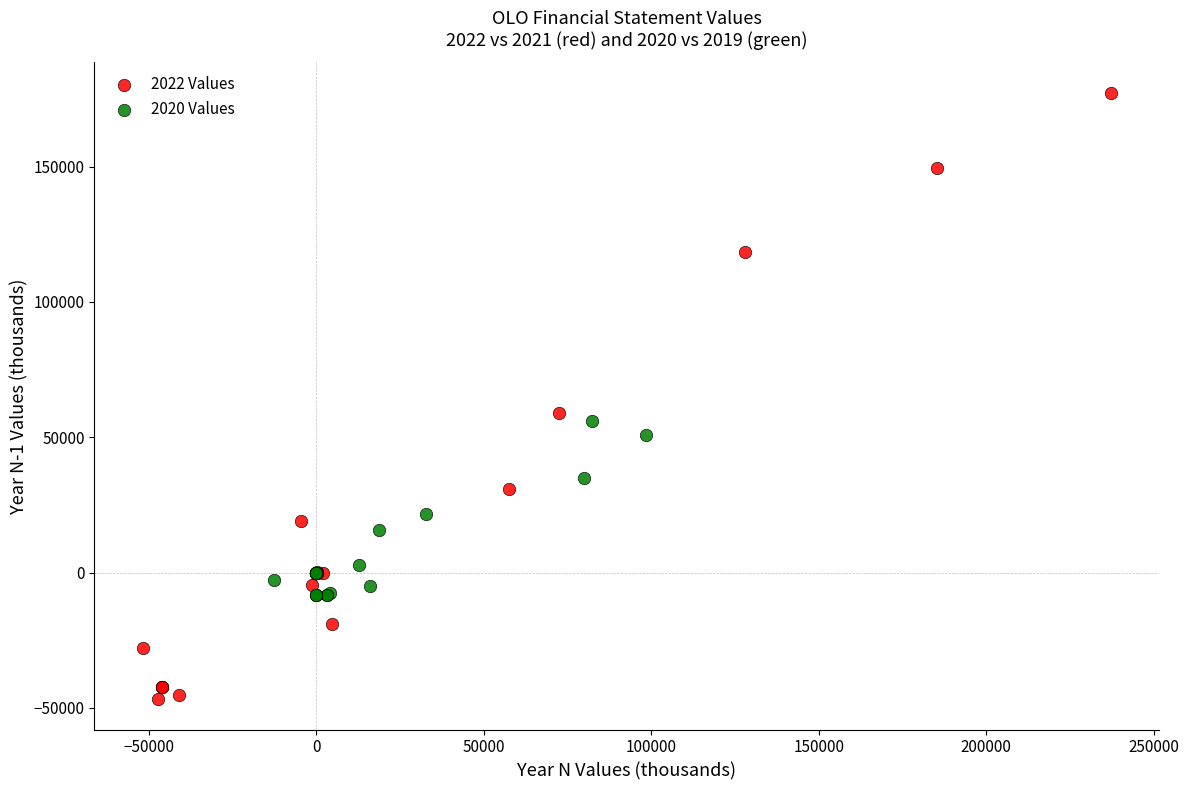

Which series reaches the maximum Y coordinate?

2022 Values